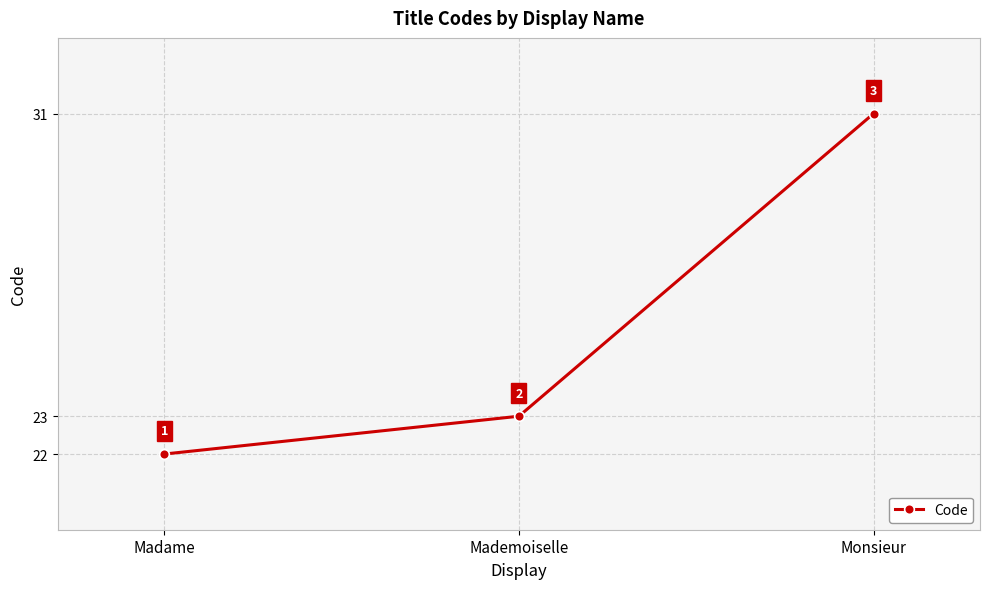

Rank the categories by value from highest to lowest.

Monsieur, Mademoiselle, Madame